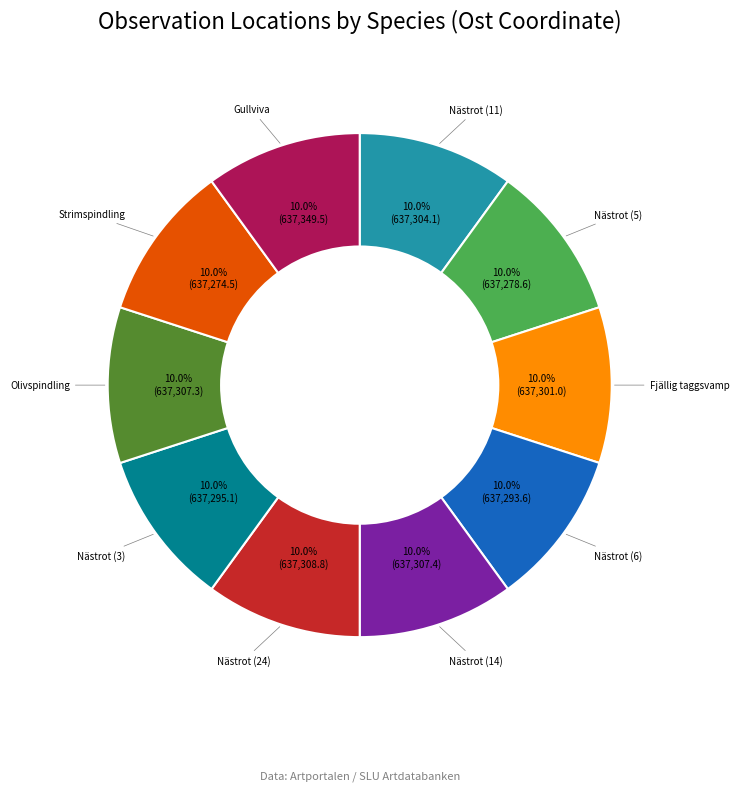

Is there a majority slice in this chart?

No